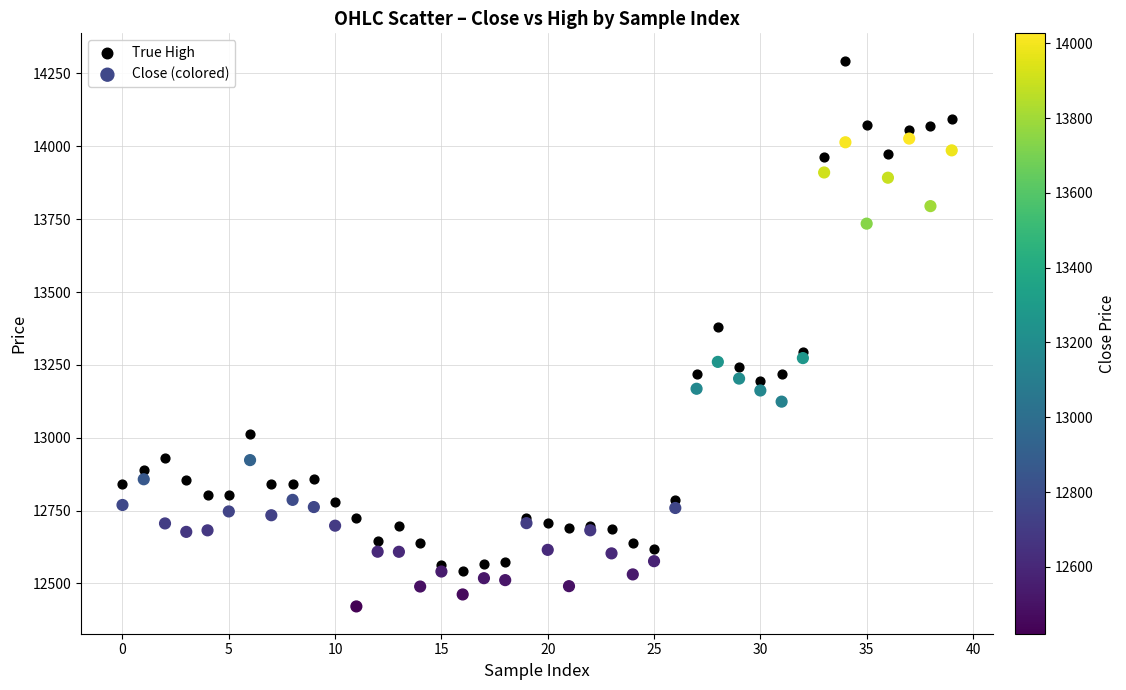

Which series contains the lowest Y value?

Close (colored)